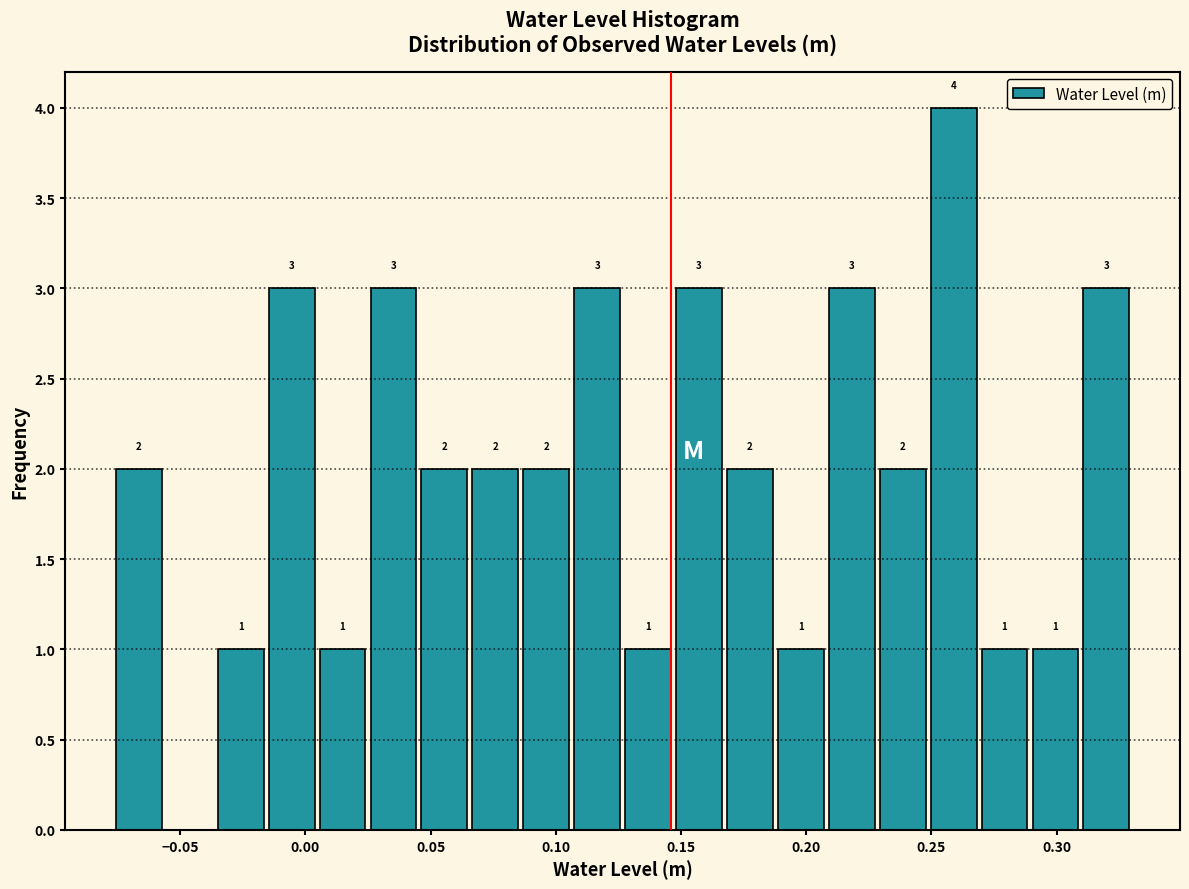

Over which range of the x-axis is the bar tallest?

0.250 to 0.270